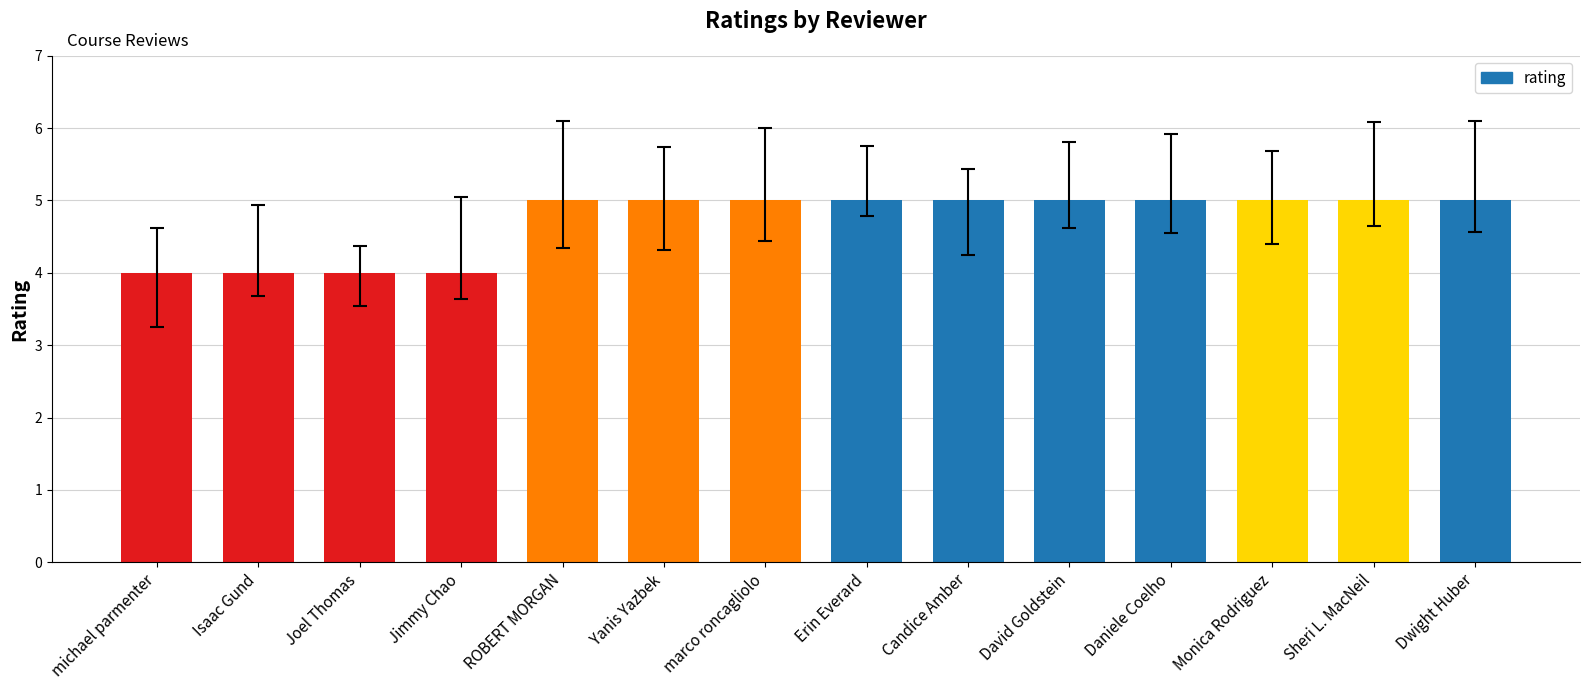

Count the values in the range 4 to 5.

14